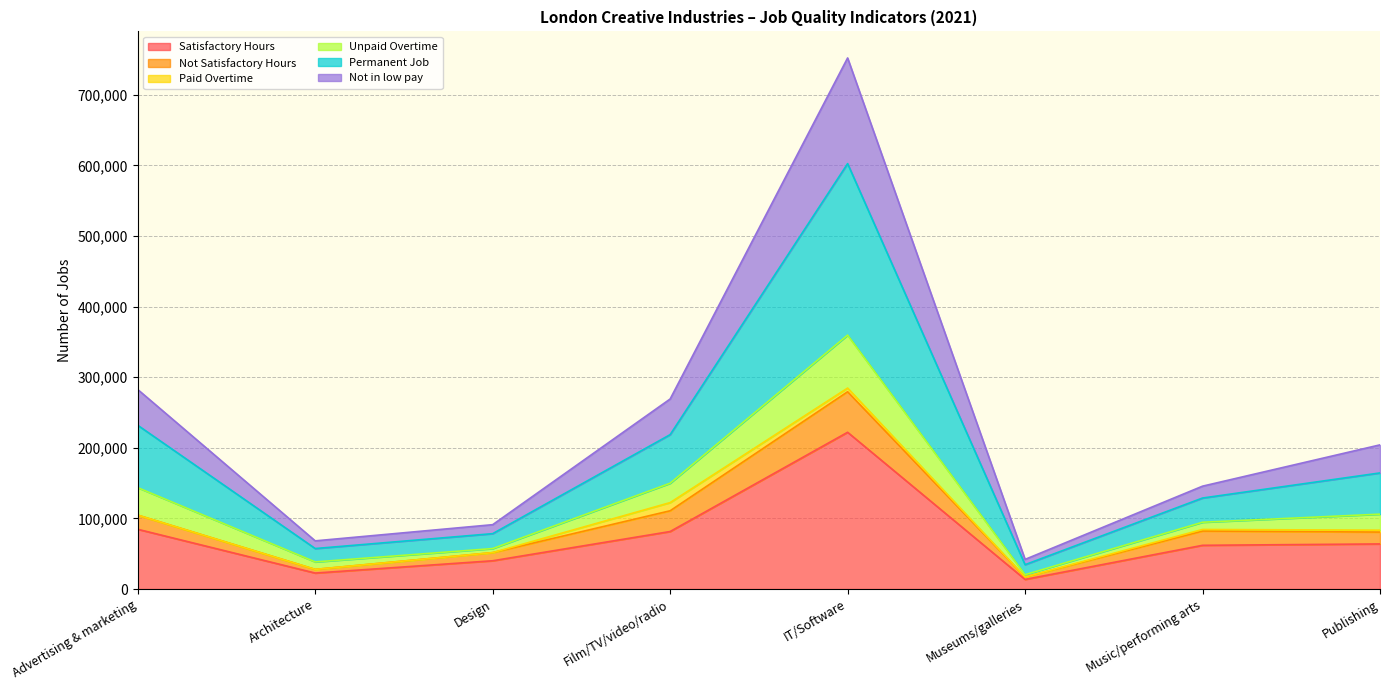

Which category has the highest value in the Satisfactory Hours series?

IT/Software